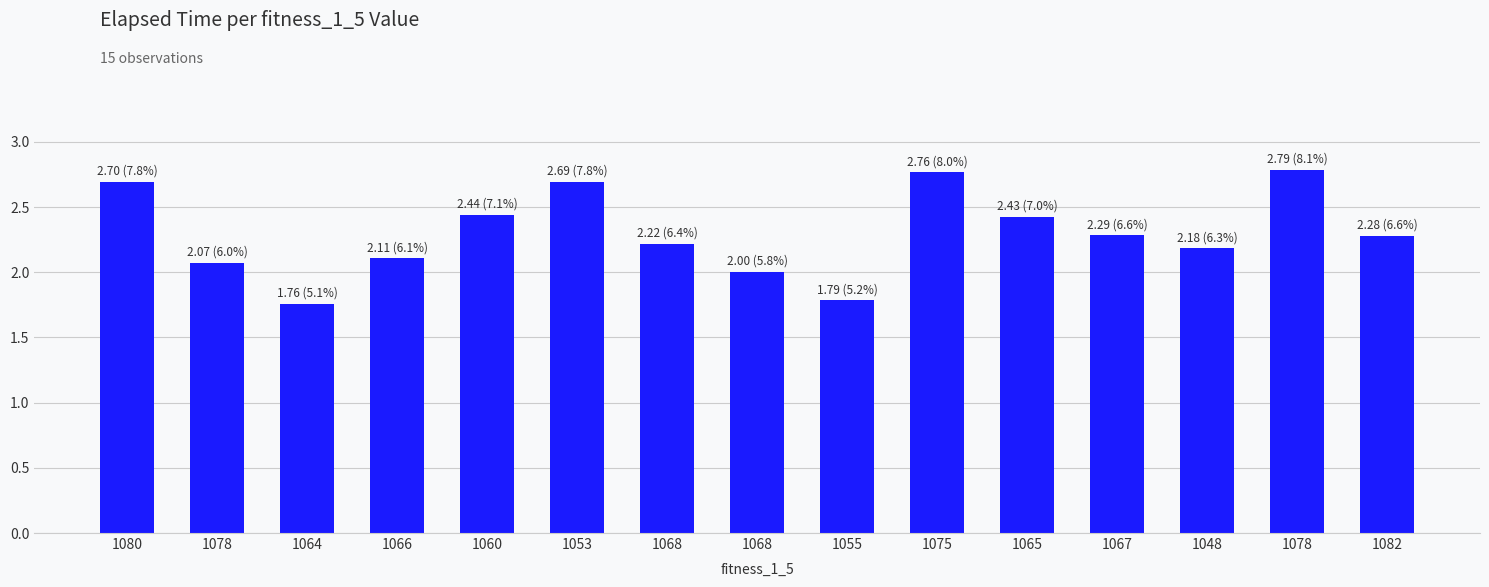

Which has a higher value, 1078 or 1080?

1080